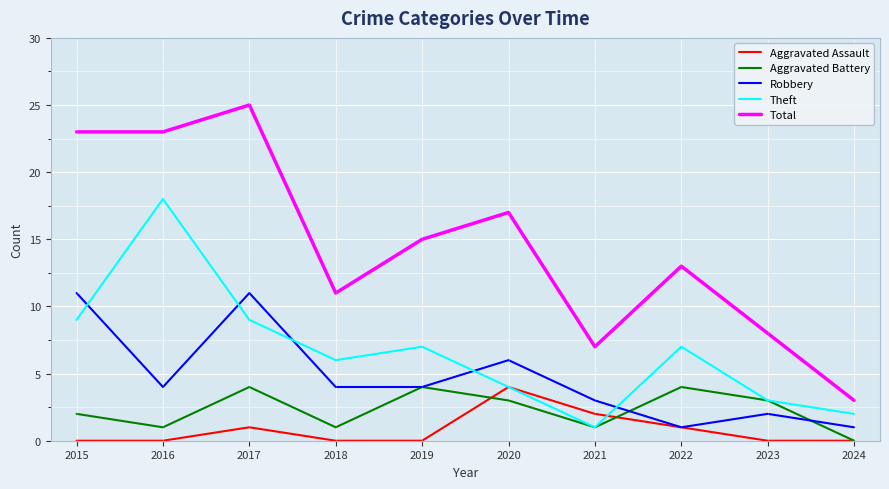

At which category does the chart reach its peak across all series?

2017